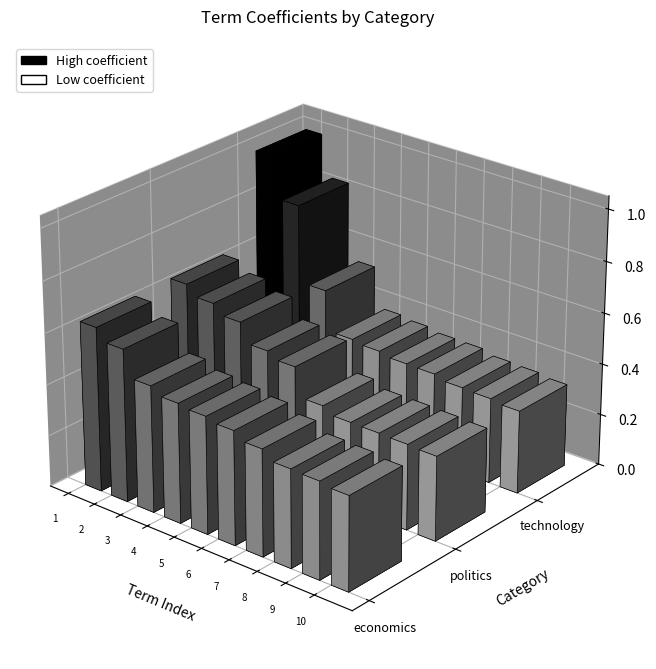

Rank the series by their average value, from highest to lowest.

technology, economics, politics